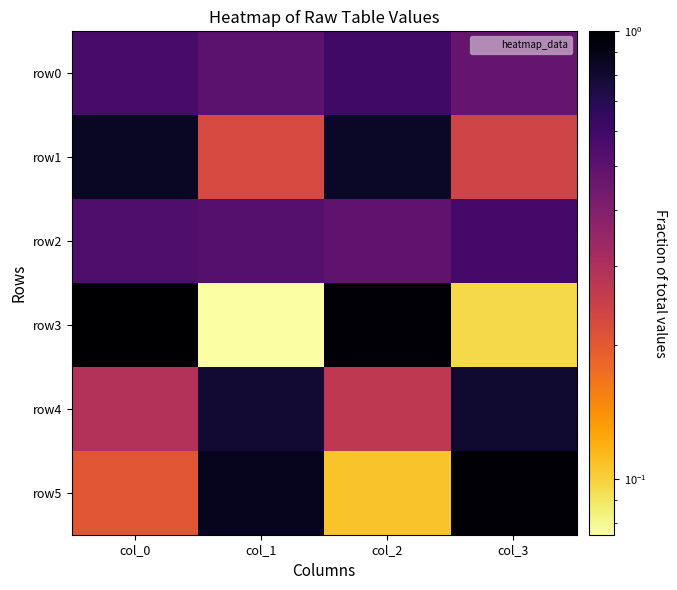

At col_3, list the series in order from largest to smallest.

row5, row4, row2, row0, row1, row3